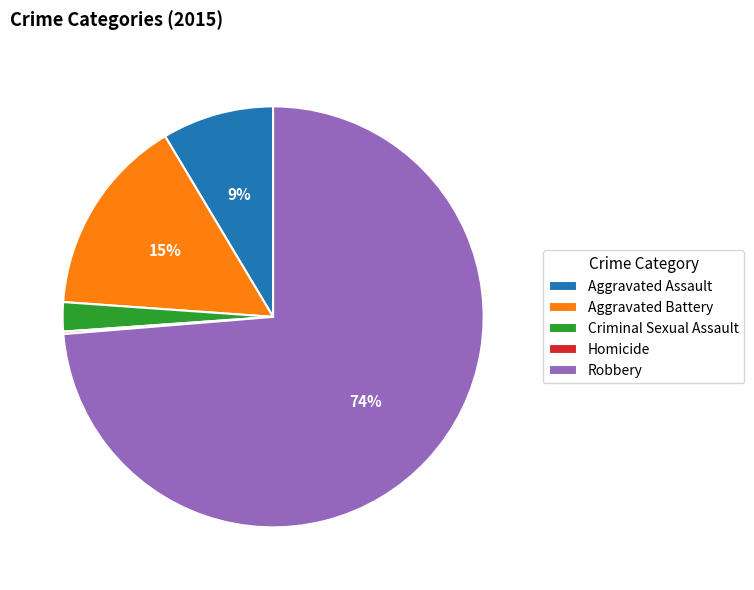

True or false: Criminal Sexual Assault accounts for 2% of the total.

True